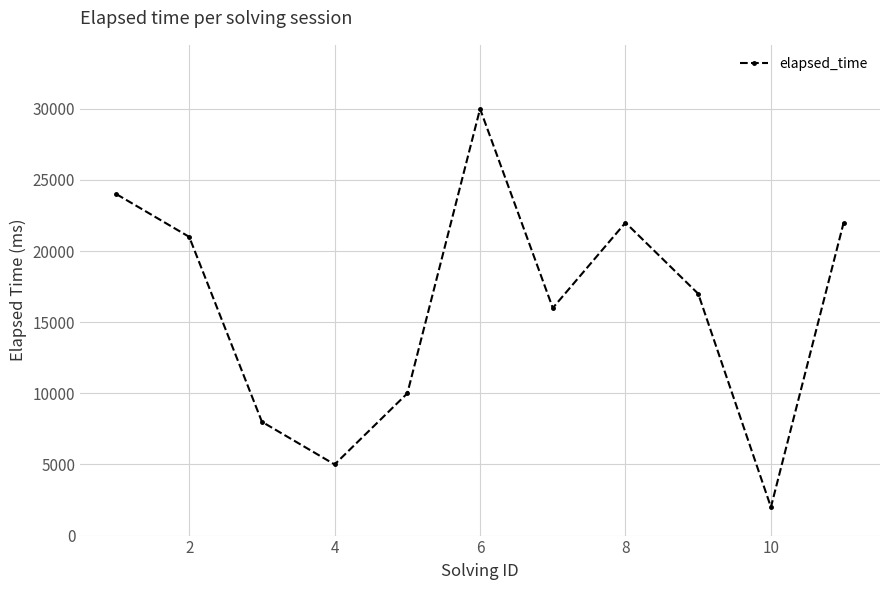

How many values are below 17000?

5